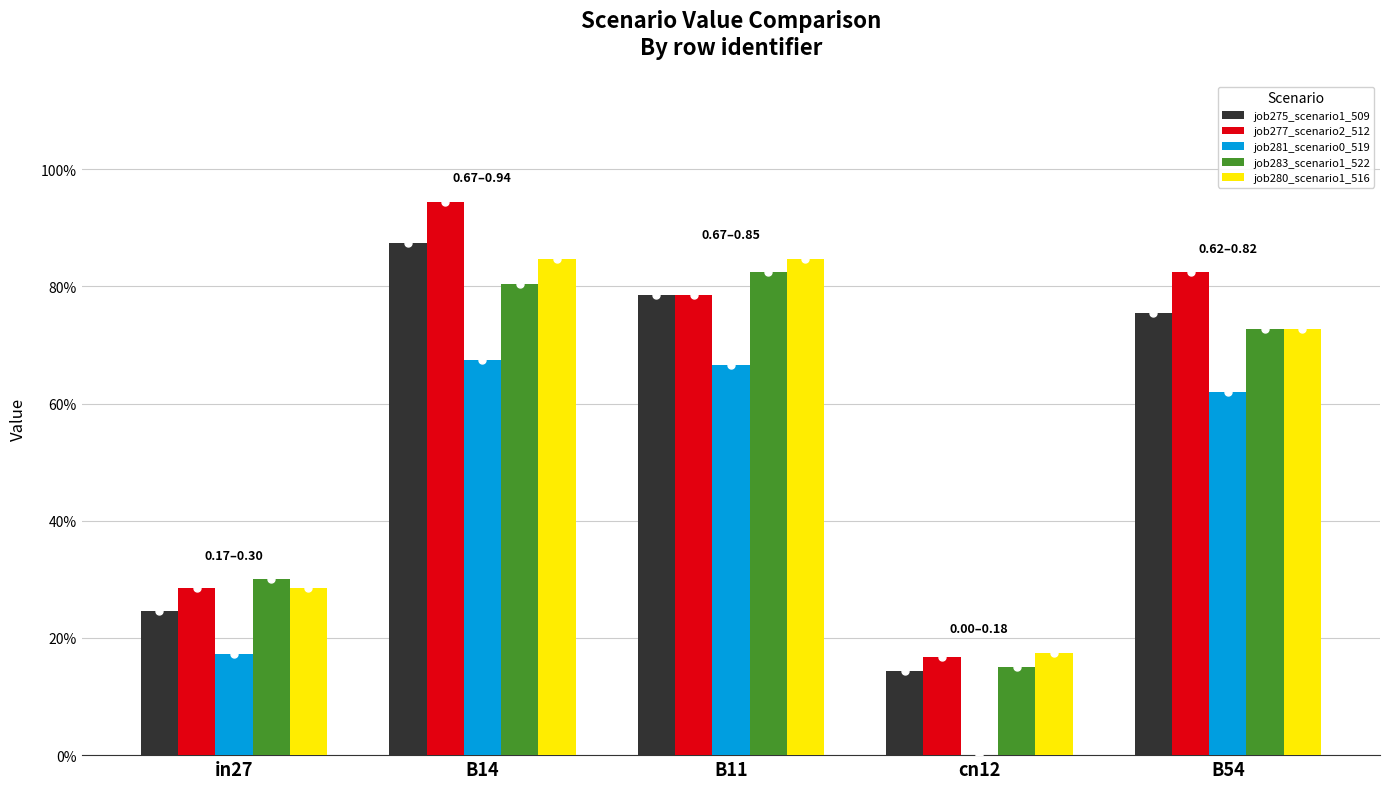

Where is job277_scenario2_512 nearest to the value 0?

cn12